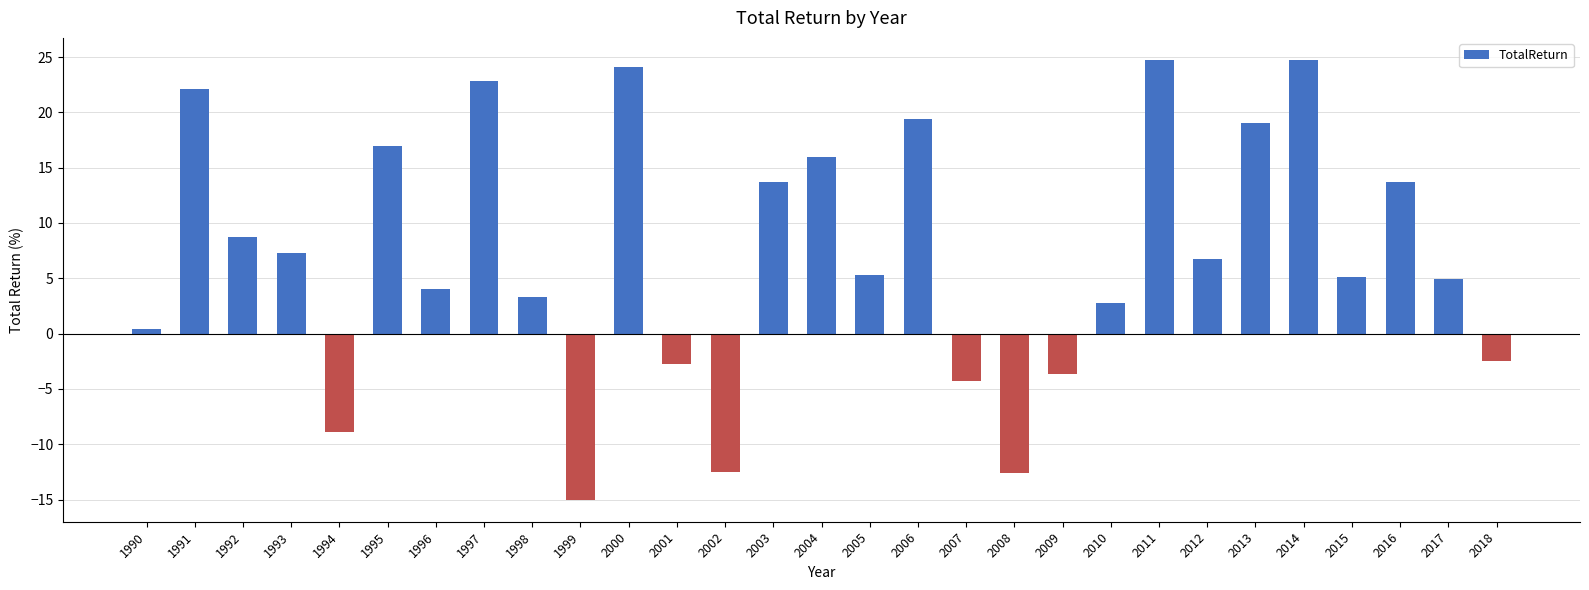

The chart shows a value of -3.7 at 2002. True or false?

False